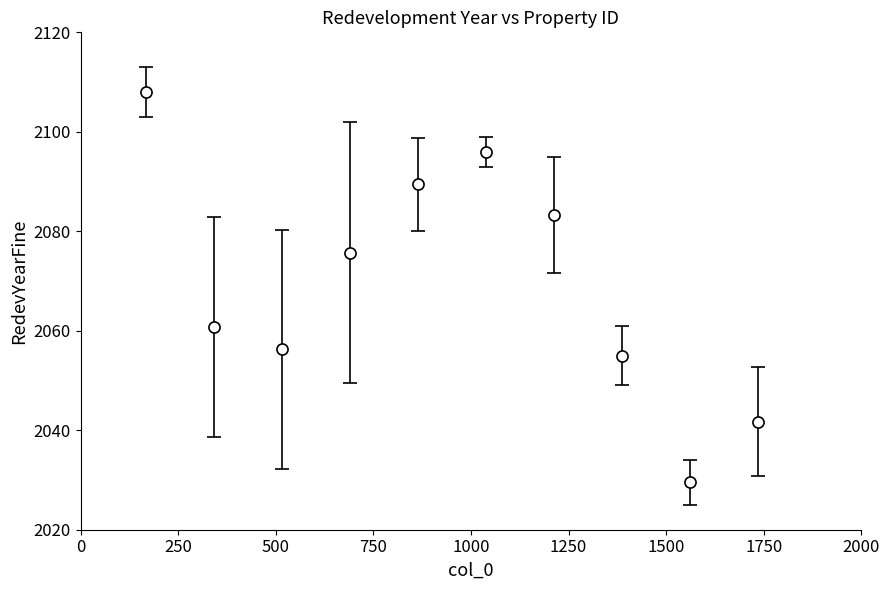

What is the value of the 4th point from the left?

2075.7